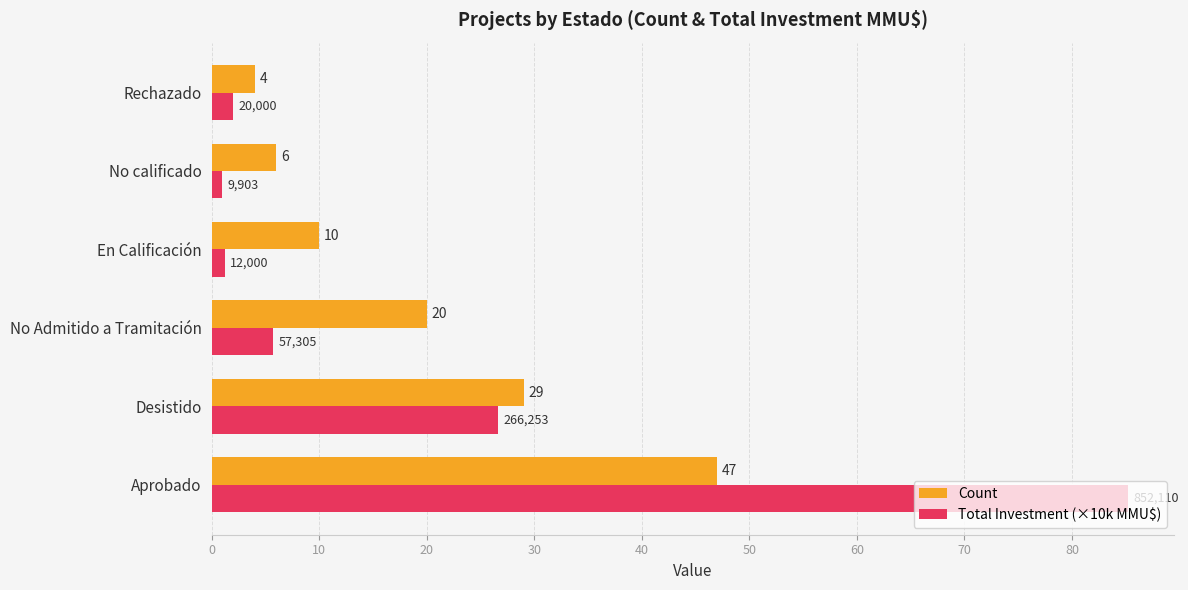

What is the maximum value shown in the chart?

85.2